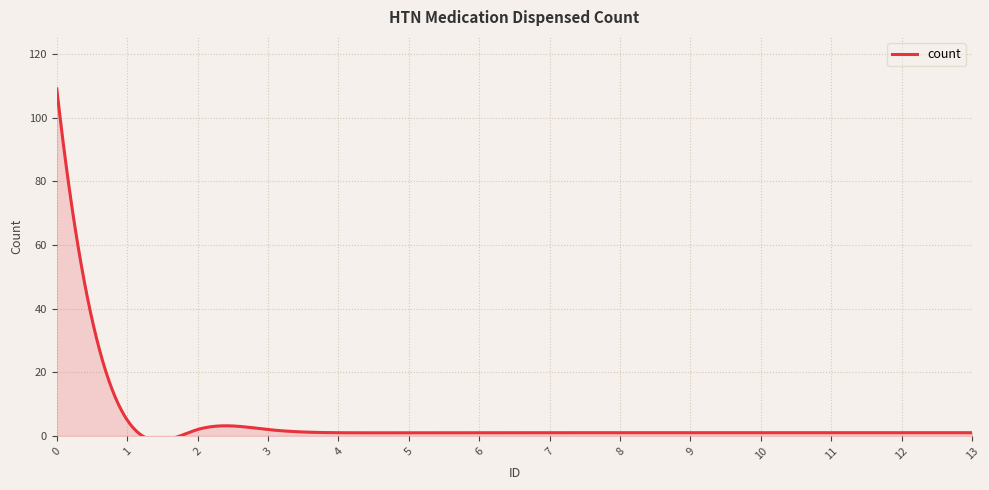

Approximately how many times larger is the value at 13 compared to 2?

0.5